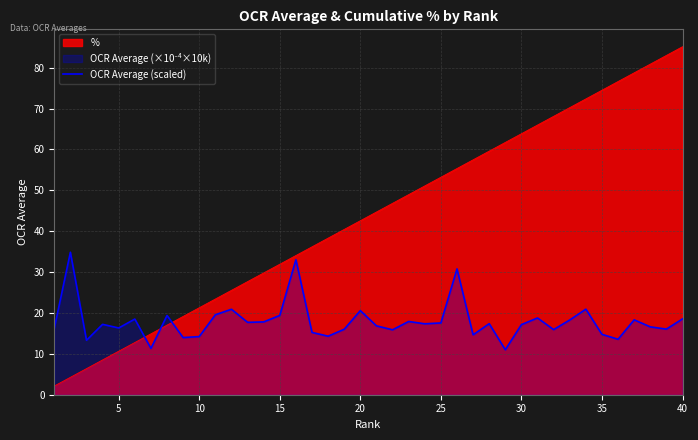

Rank the series by their average value, from lowest to highest.

OCR Average (scaled), %